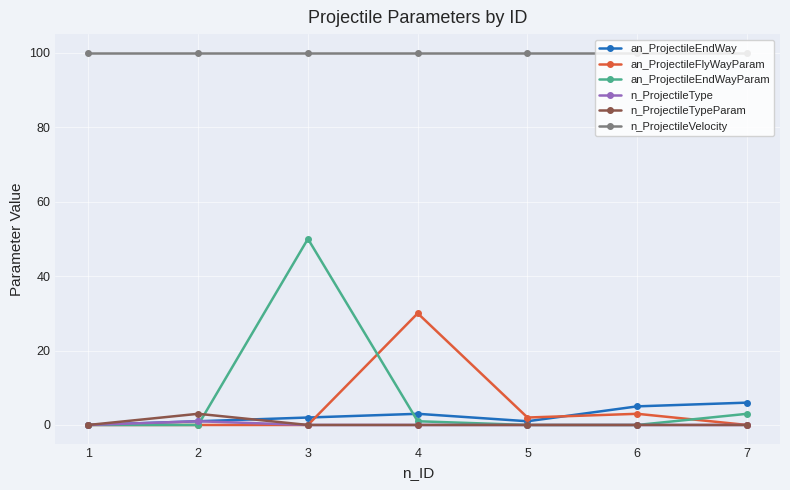

Which series has the widest spread of values?

an_ProjectileEndWayParam